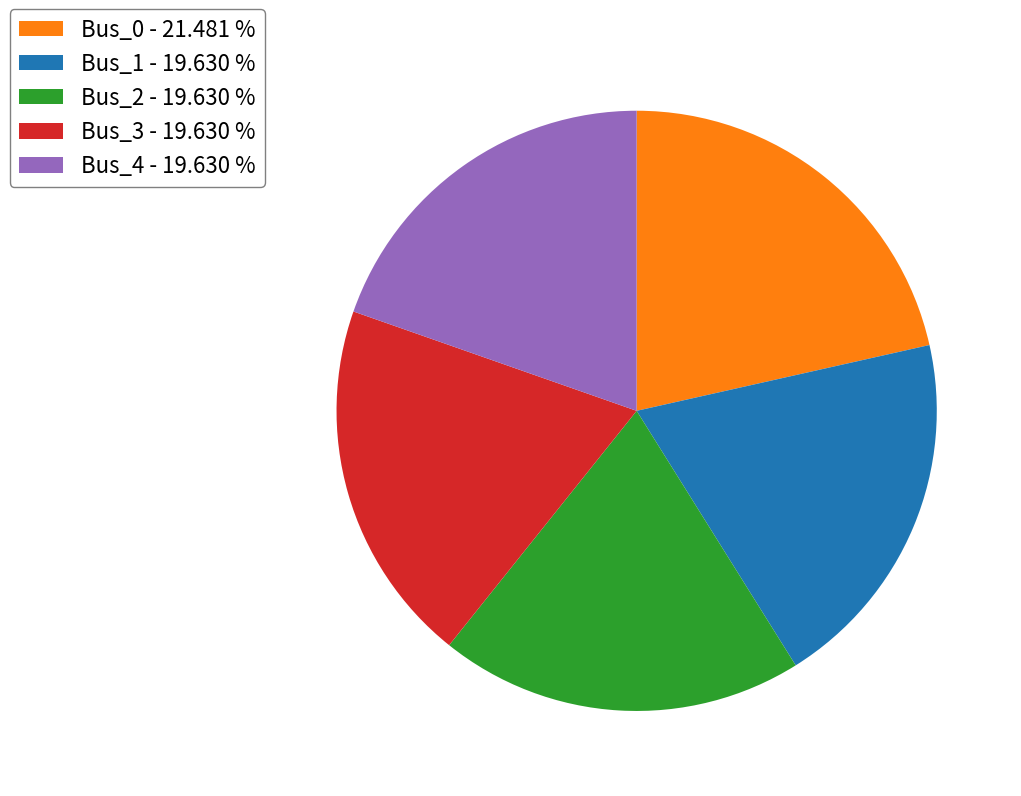

Which has a higher value, Bus_3 - 19.630 % or Bus_0 - 21.481 %?

Bus_0 - 21.481 %